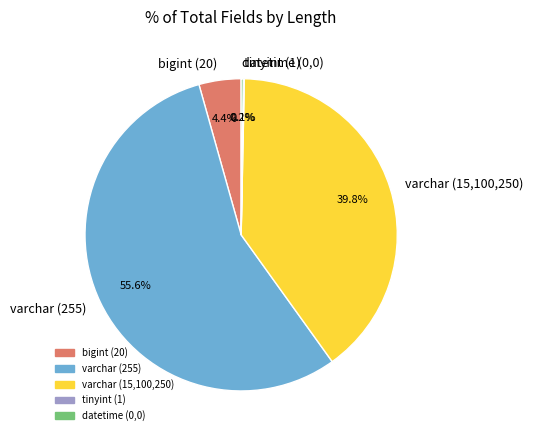

What portion of the pie excludes bigint (20)?

95.6%